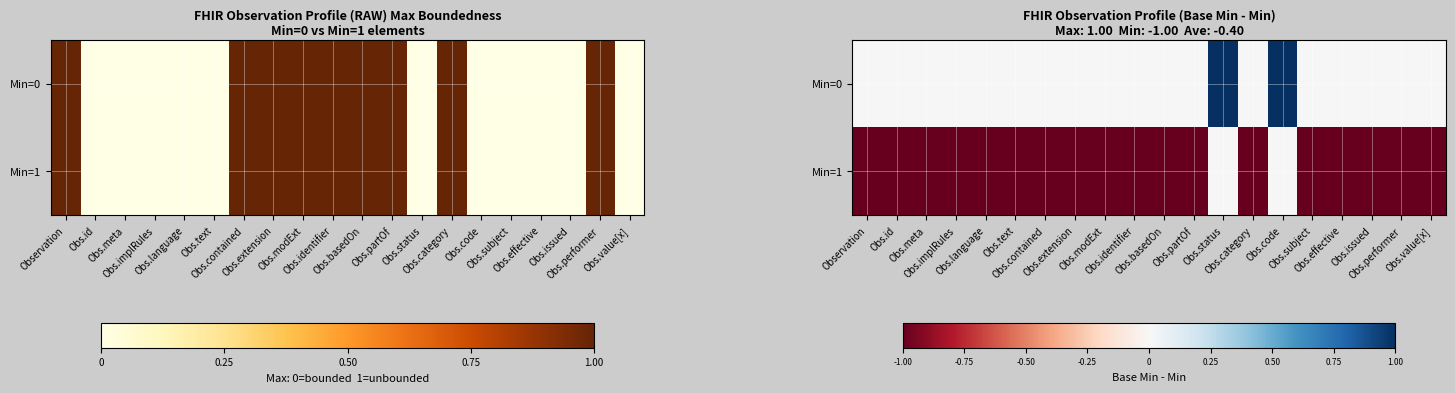

Which category has the lowest value across all series?

Observation